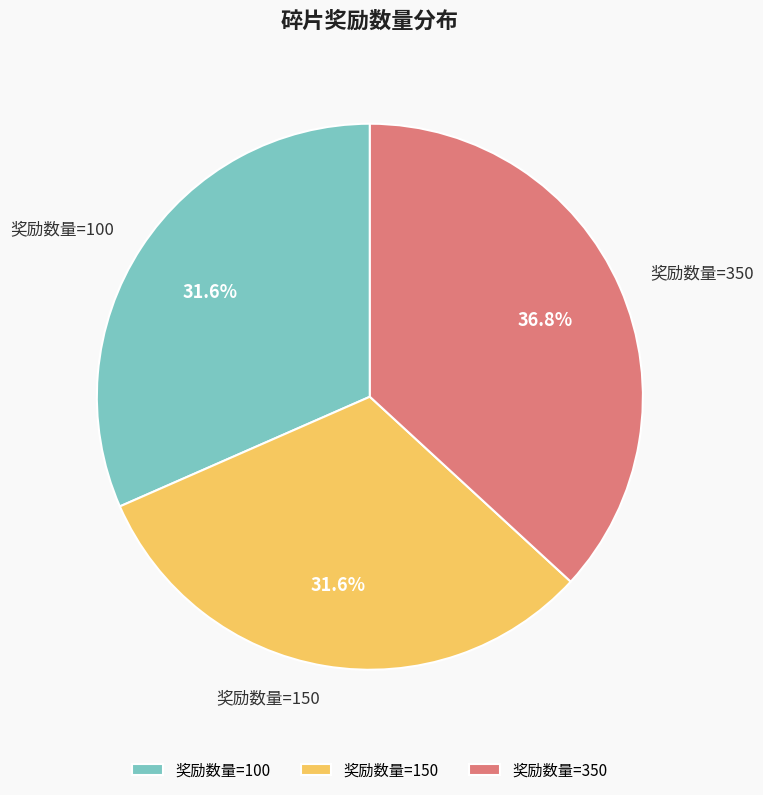

Which has a higher value, 奖励数量=350 or 奖励数量=150?

奖励数量=350